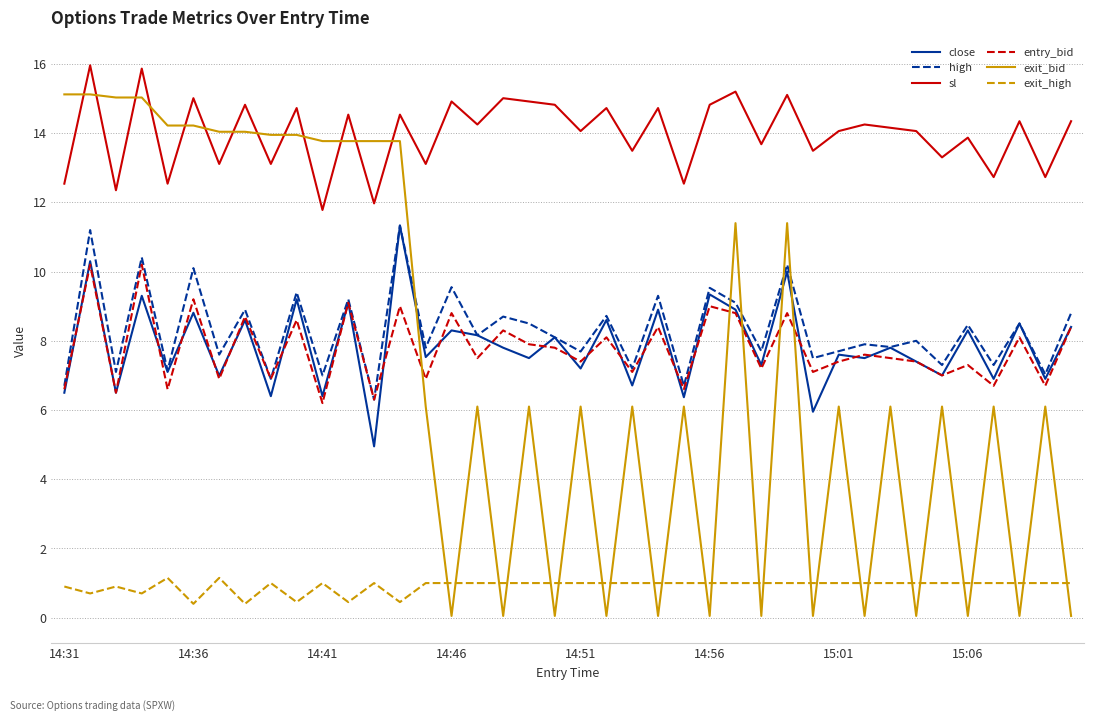

Which series has the largest range (max minus min)?

exit_bid